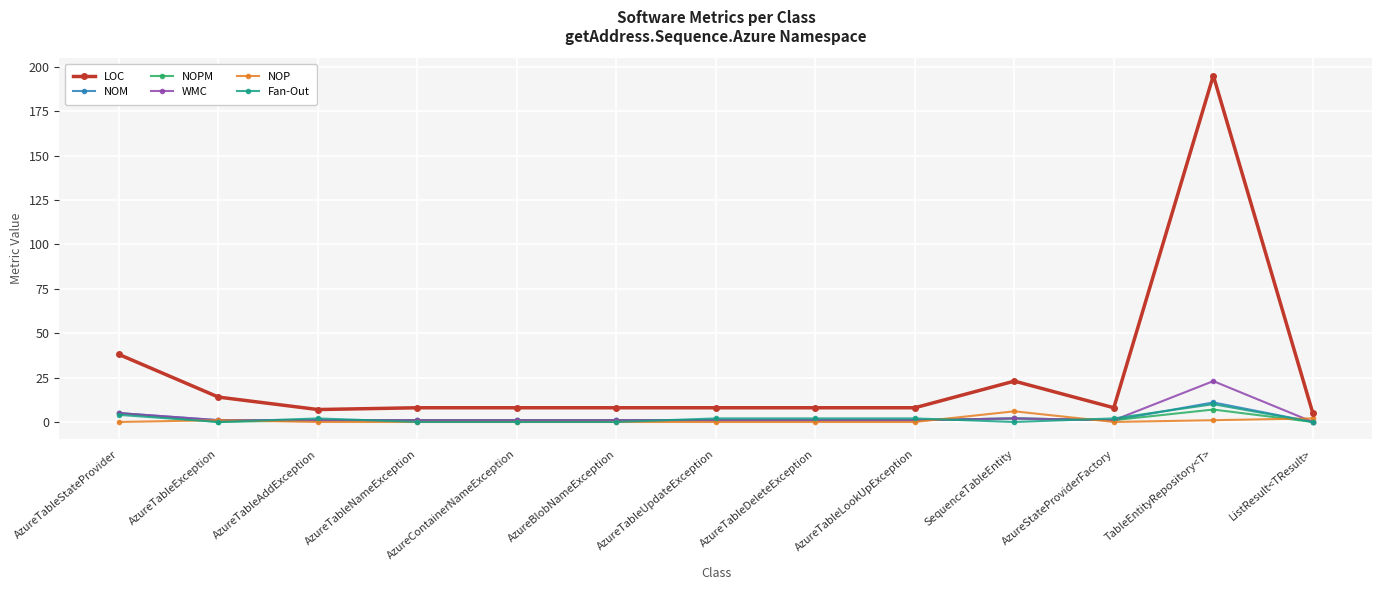

True or false: NOP has a value of 0 at AzureTableDeleteException.

True